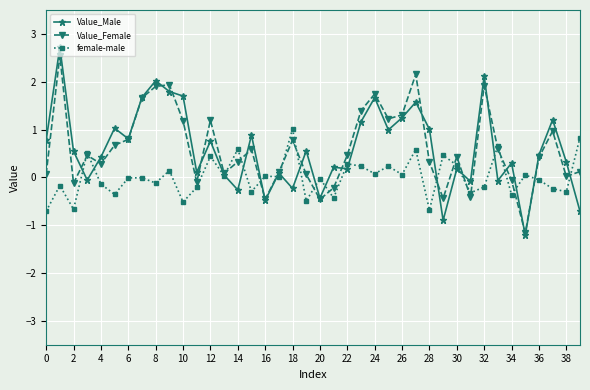

What is the sum of all Value_Female values?

24.3